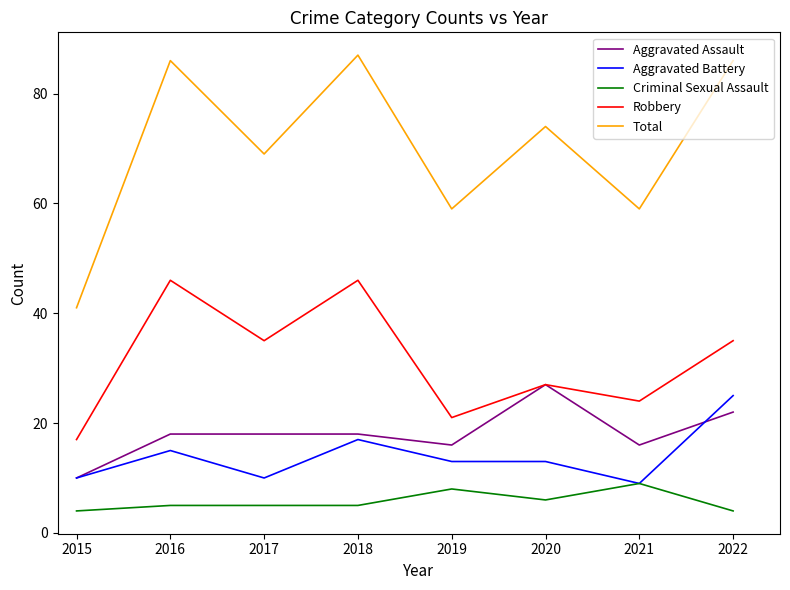

Reading left to right, what are all the values shown in this chart?

Aggravated Assault: 10	18	18	18	16	27	16	22
Aggravated Battery: 10	15	10	17	13	13	9	25
Criminal Sexual Assault: 4	5	5	5	8	6	9	4
Robbery: 17	46	35	46	21	27	24	35
Total: 41	86	69	87	59	74	59	86